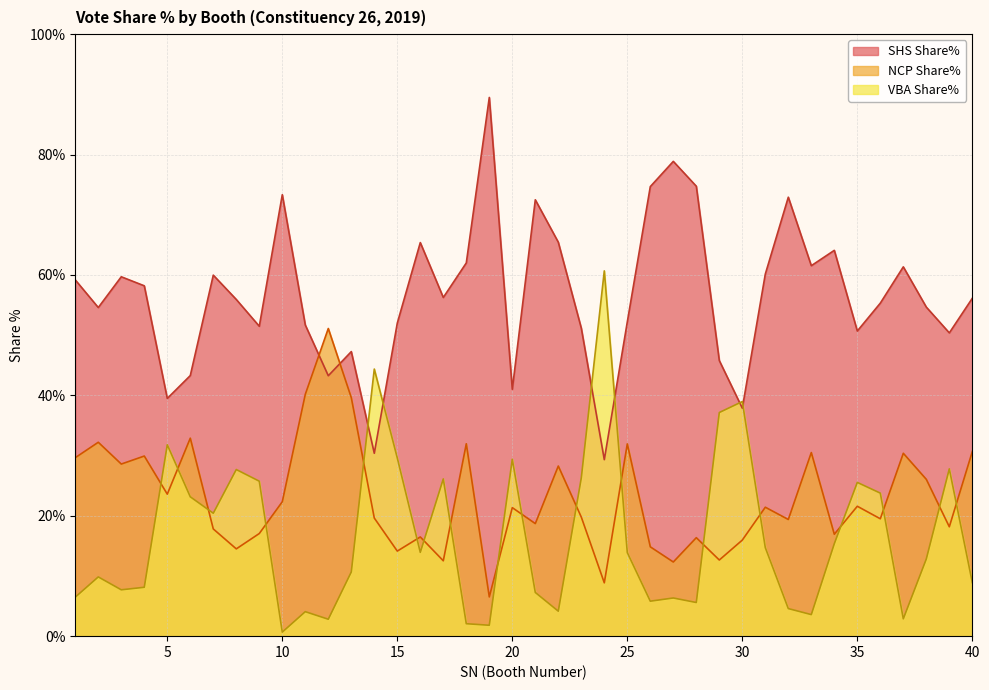

How many times do NCP Share% and SHS Share% cross each other?

2